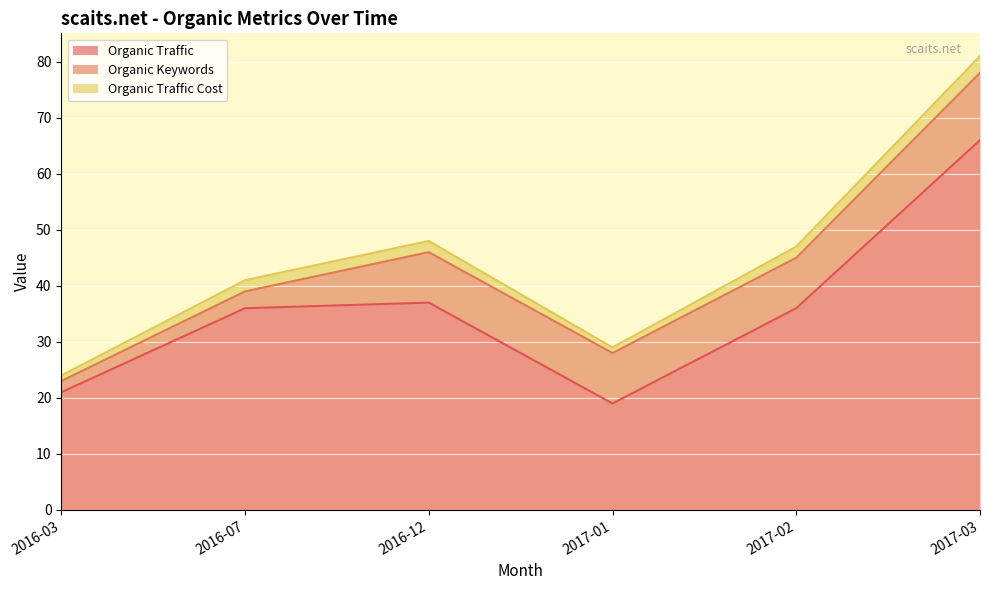

What is the sum of the Organic Traffic values at 2017-02 and 2016-12?

73